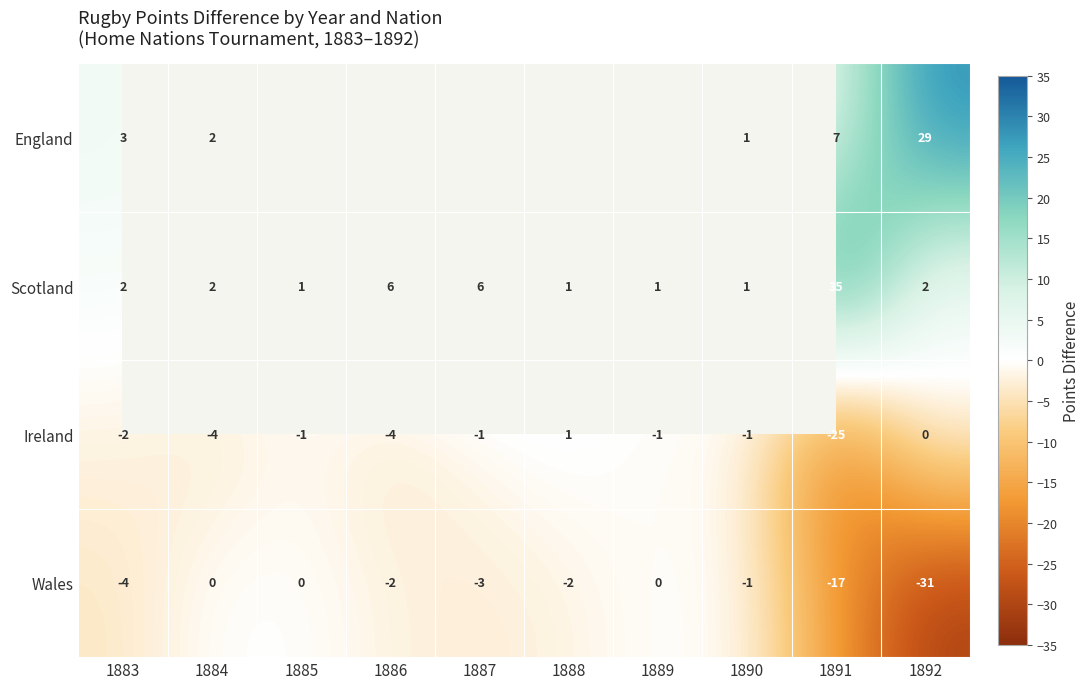

Which category has the lowest value in the Wales series?

1892